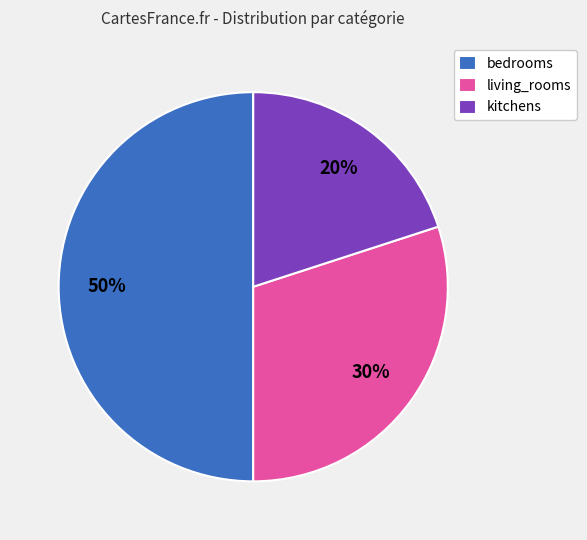

Do kitchens and bedrooms together represent more than half of the pie?

Yes